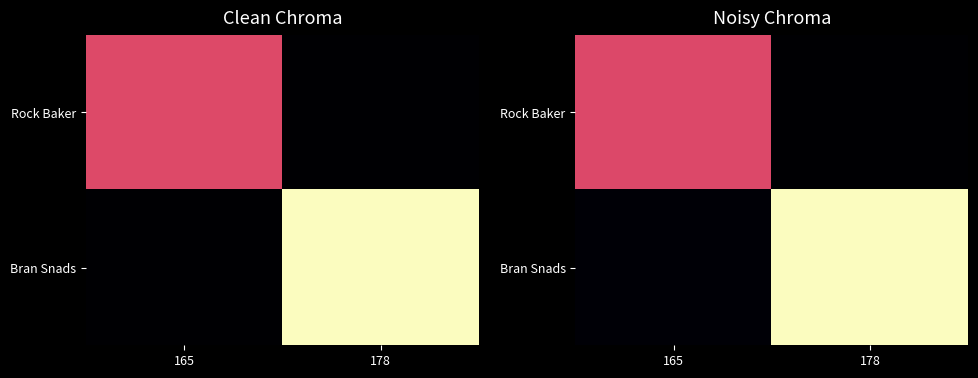

Count the Bran Snads values in the range 3 to 98.

2